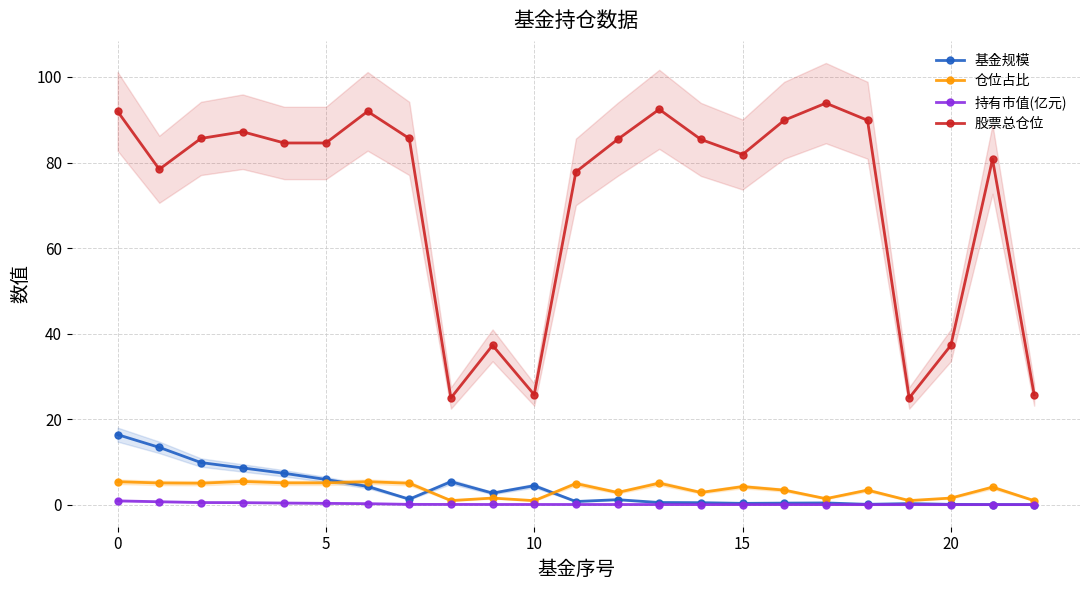

The value of 股票总仓位 at 18 is 56.7. True or false?

False